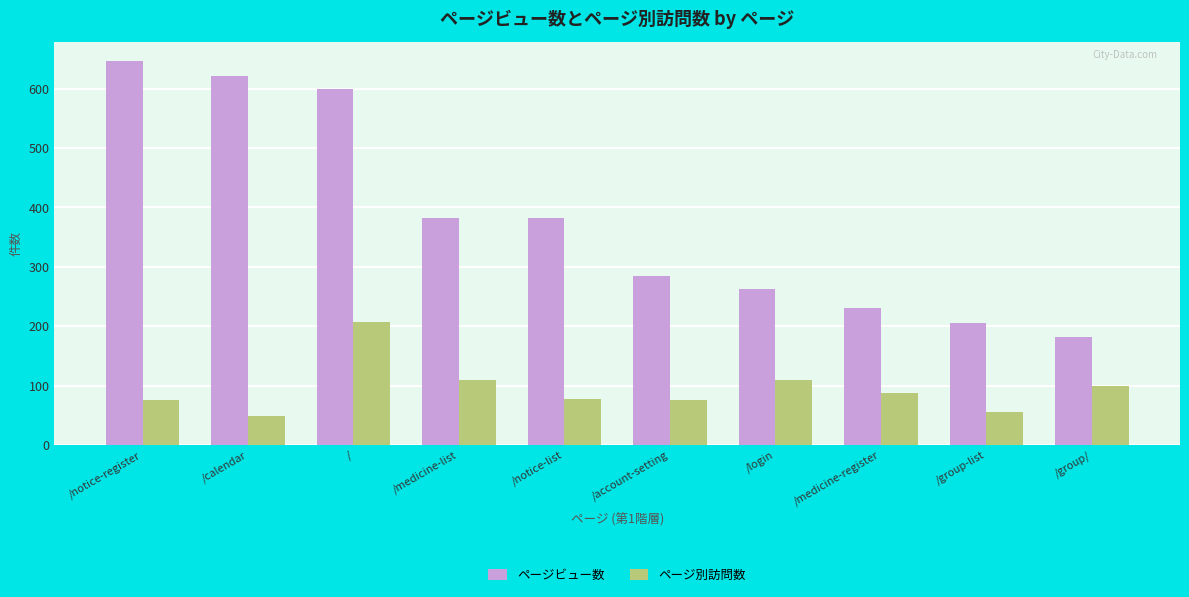

Reading right to left, transcribe all the data shown in this chart.

ページビュー数: 182	205	230	262	285	383	383	599	621	647
ページ別訪問数: 100	56	87	110	75	78	110	207	49	75